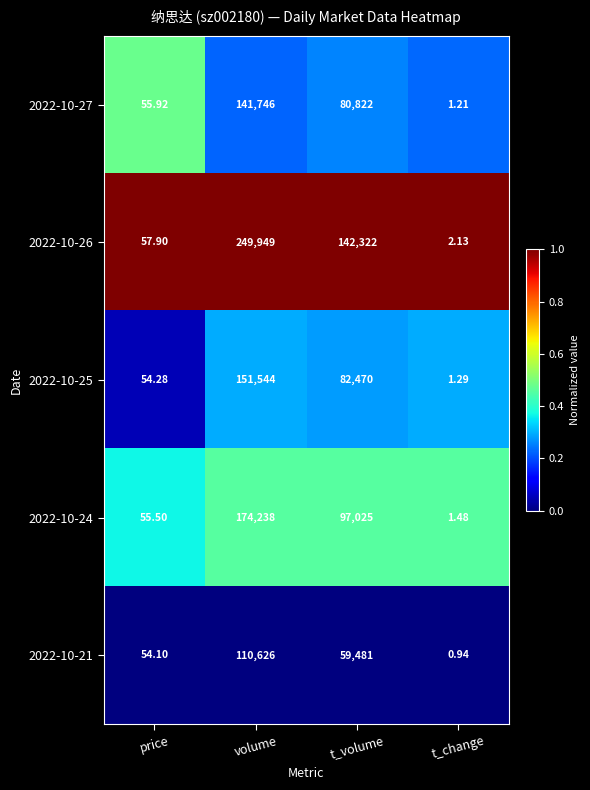

Which category has the lowest value in the 2022-10-21 series?

t_change